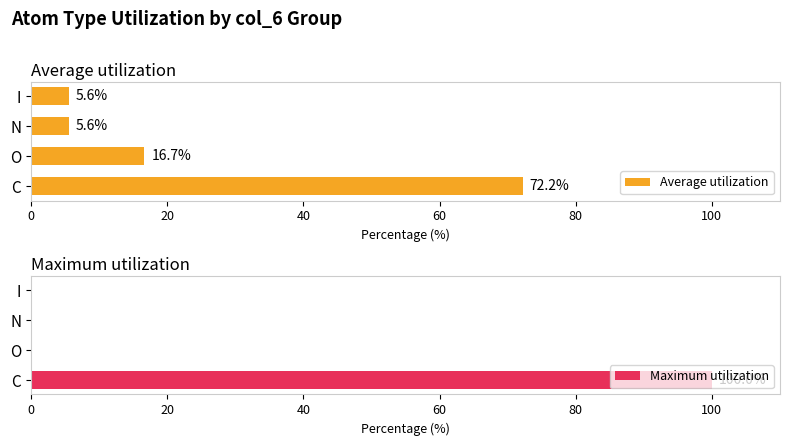

What is the sum of all Average utilization values?

100.0